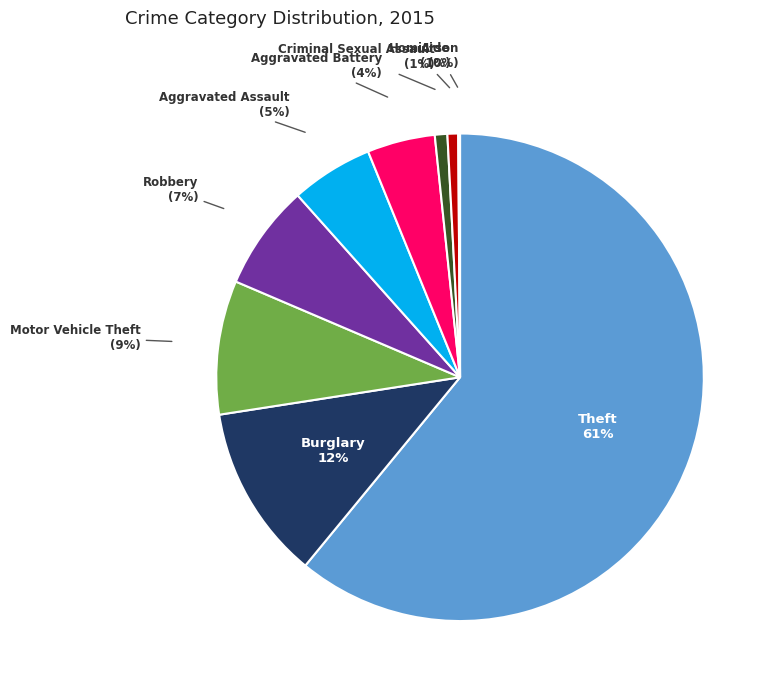

To the nearest percent, what percentage of the pie is Motor Vehicle Theft?

9%